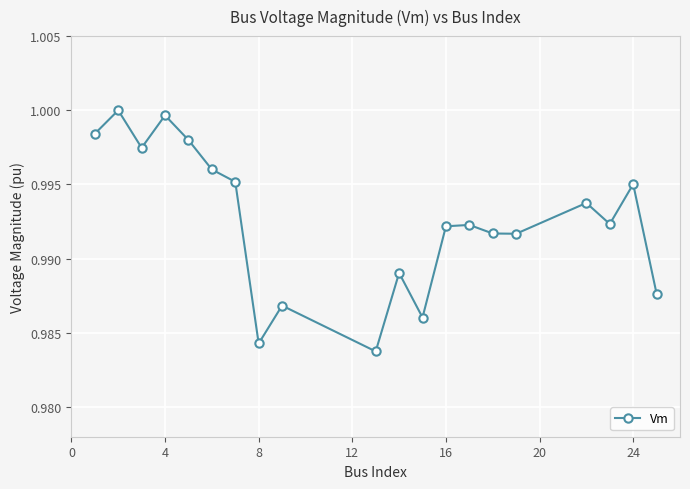

True or false: there are more than 1 points higher than both neighbors.

True